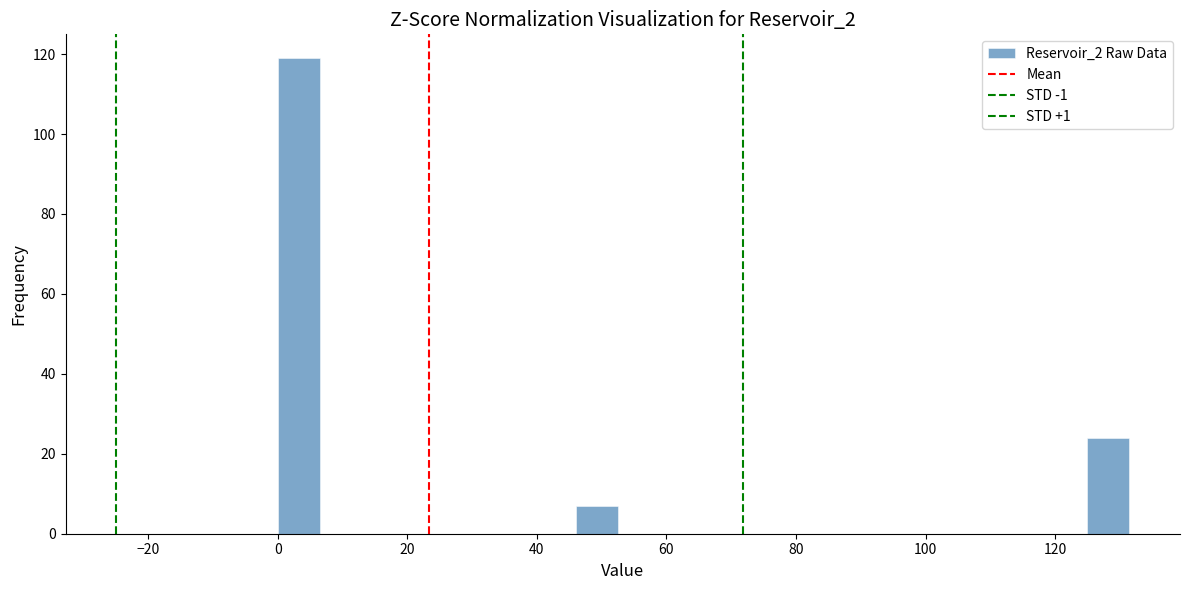

Read against the x-axis, roughly where is the centre of the tallest bar?

4